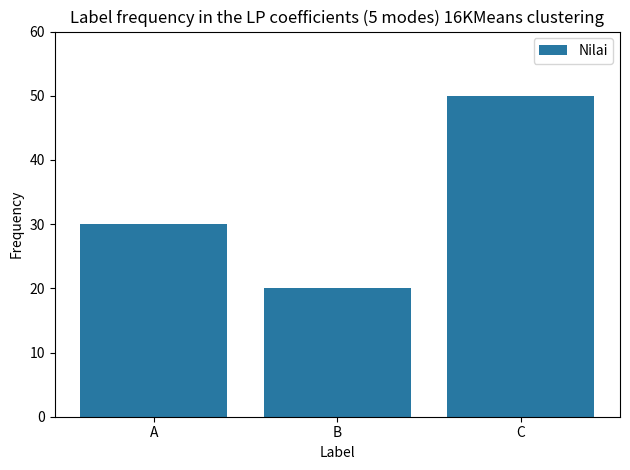

Reading left to right, list all the values displayed in this chart.

30	20	50